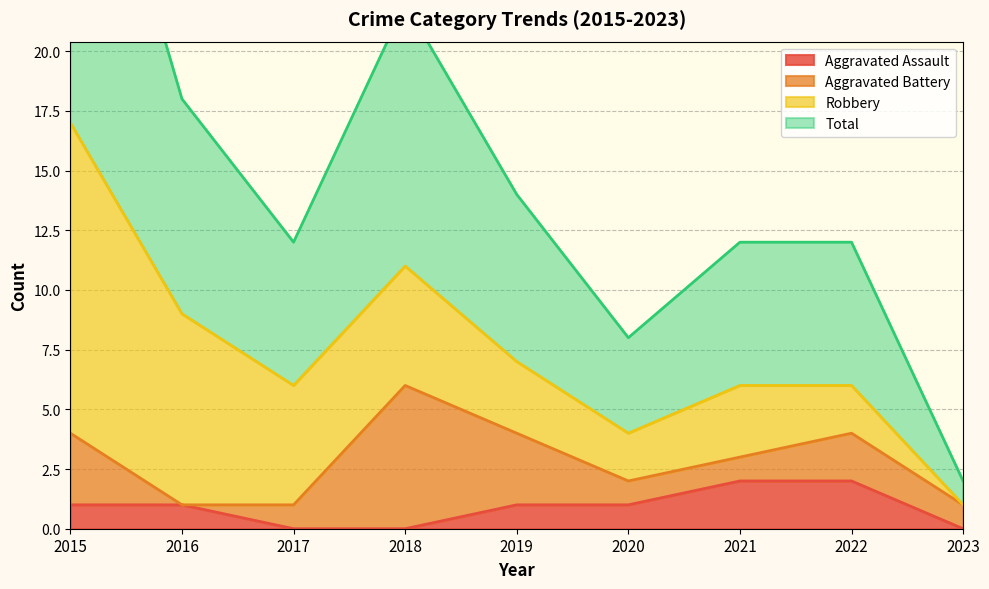

Where does the Total series first go above 6?

2015